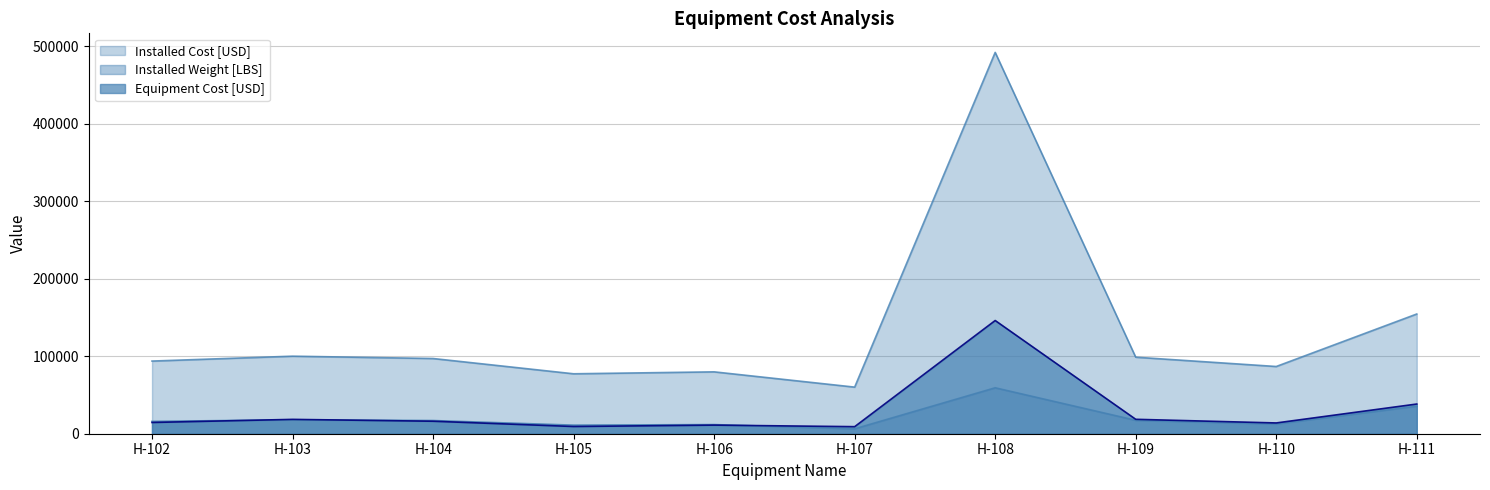

What are all the series names shown in the legend?

Equipment Cost [USD], Installed Cost [USD], Installed Weight [LBS]